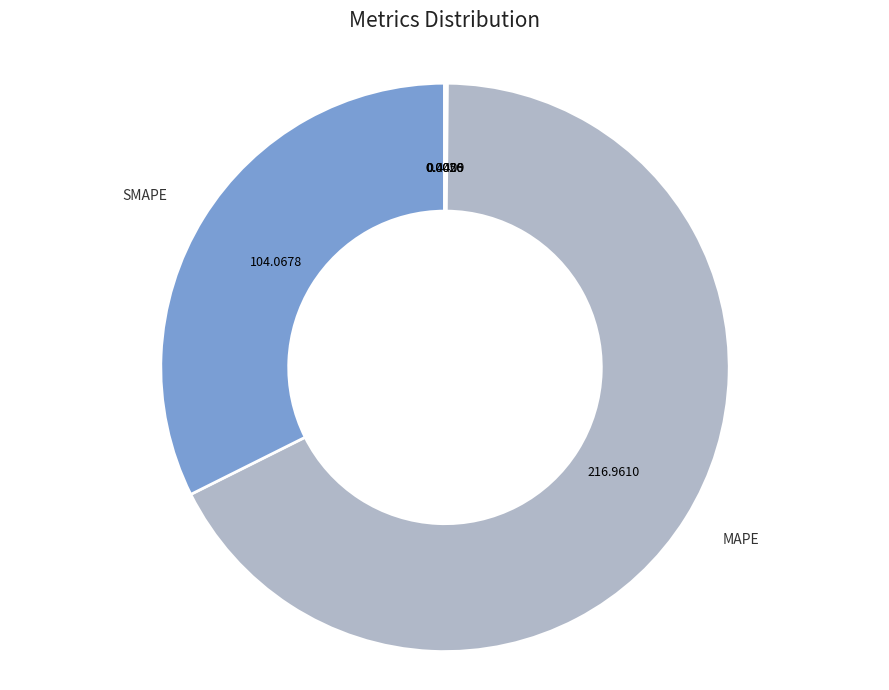

To the nearest percent, what is the average slice percentage?

20%